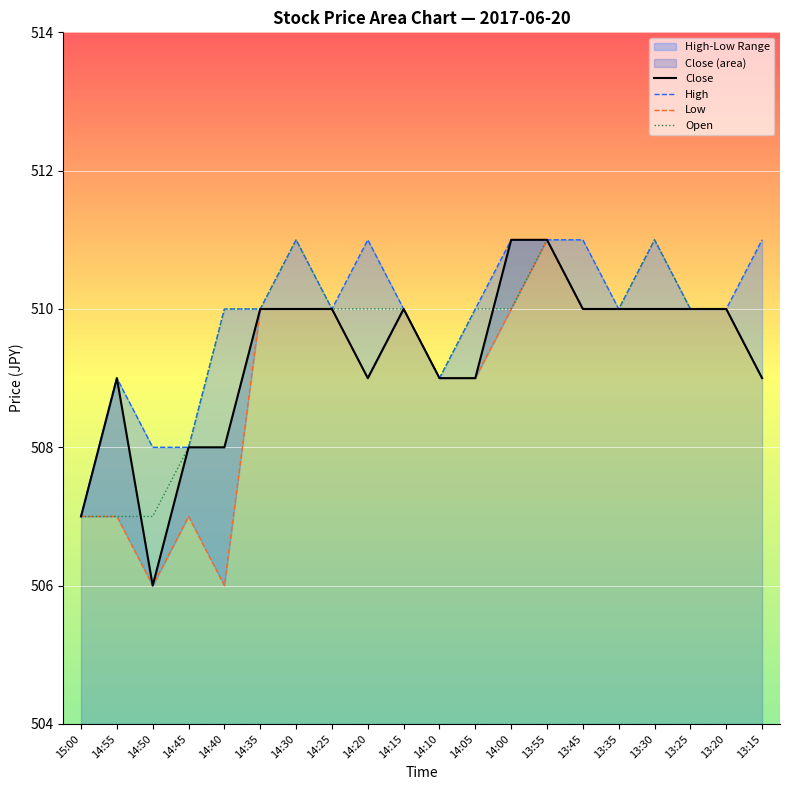

Which series ends up on top after the final intersection of Open and Close?

Close